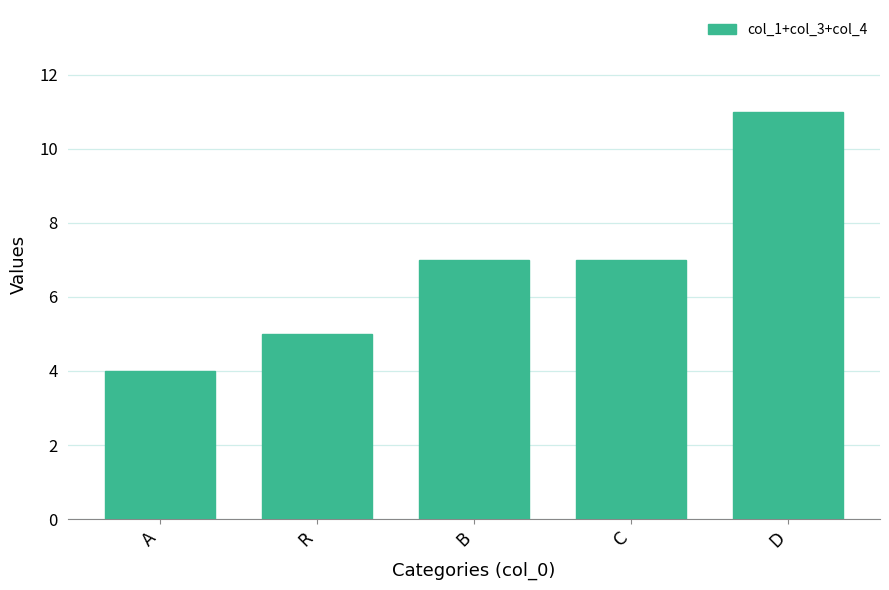

What is the approximate value at C?

7